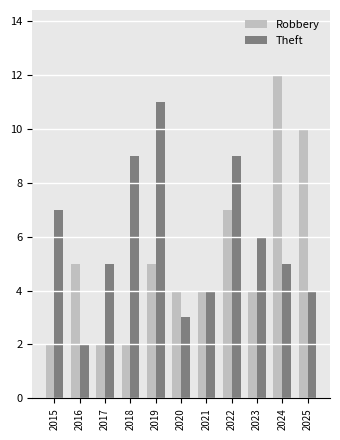

At 2015, list the series in order from smallest to largest.

Robbery, Theft